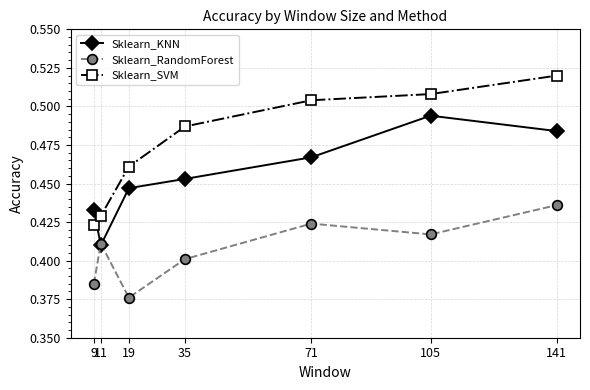

Which series changed the most between 35 and 71?

Sklearn_RandomForest